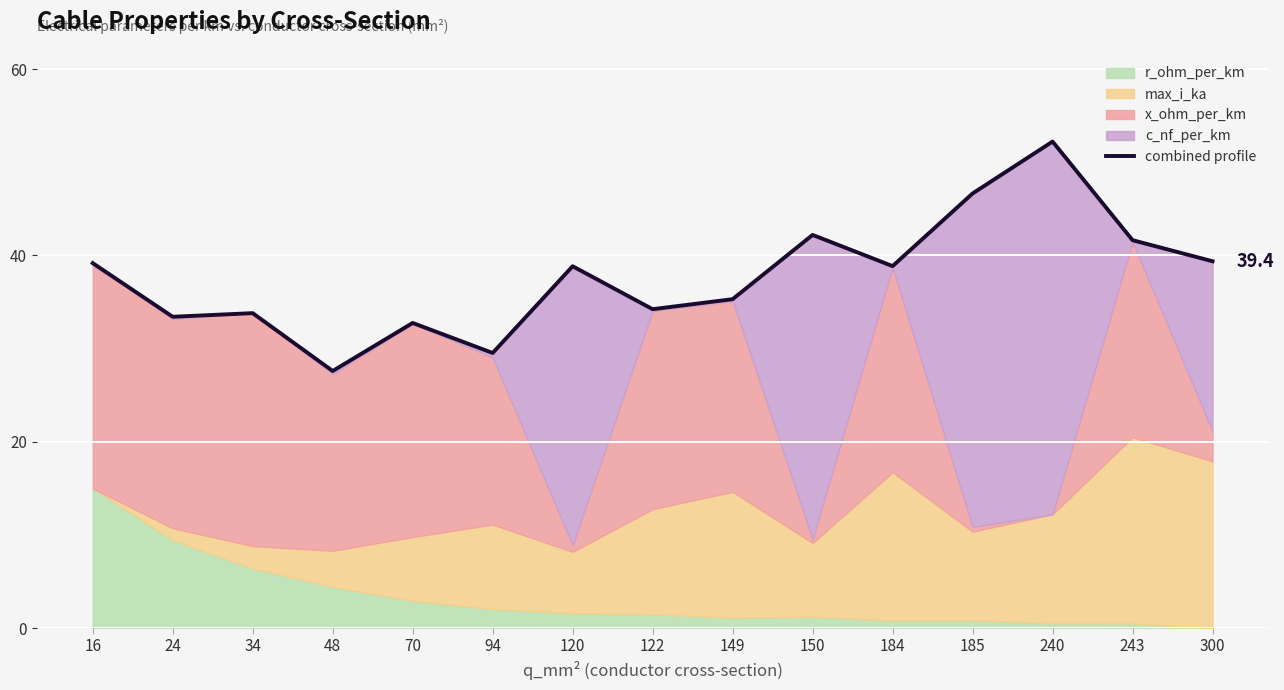

How many lines are shown in the chart?

1